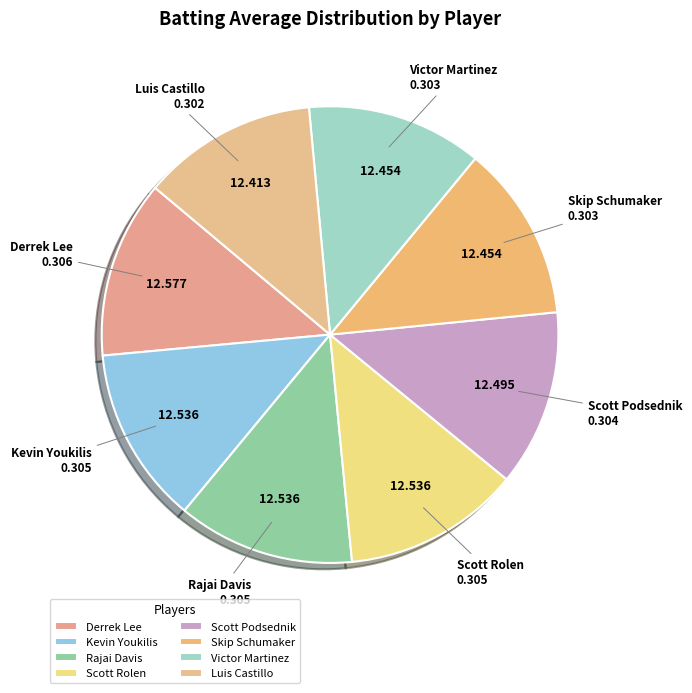

Do Scott Rolen and Victor Martinez together represent more than half of the pie?

No